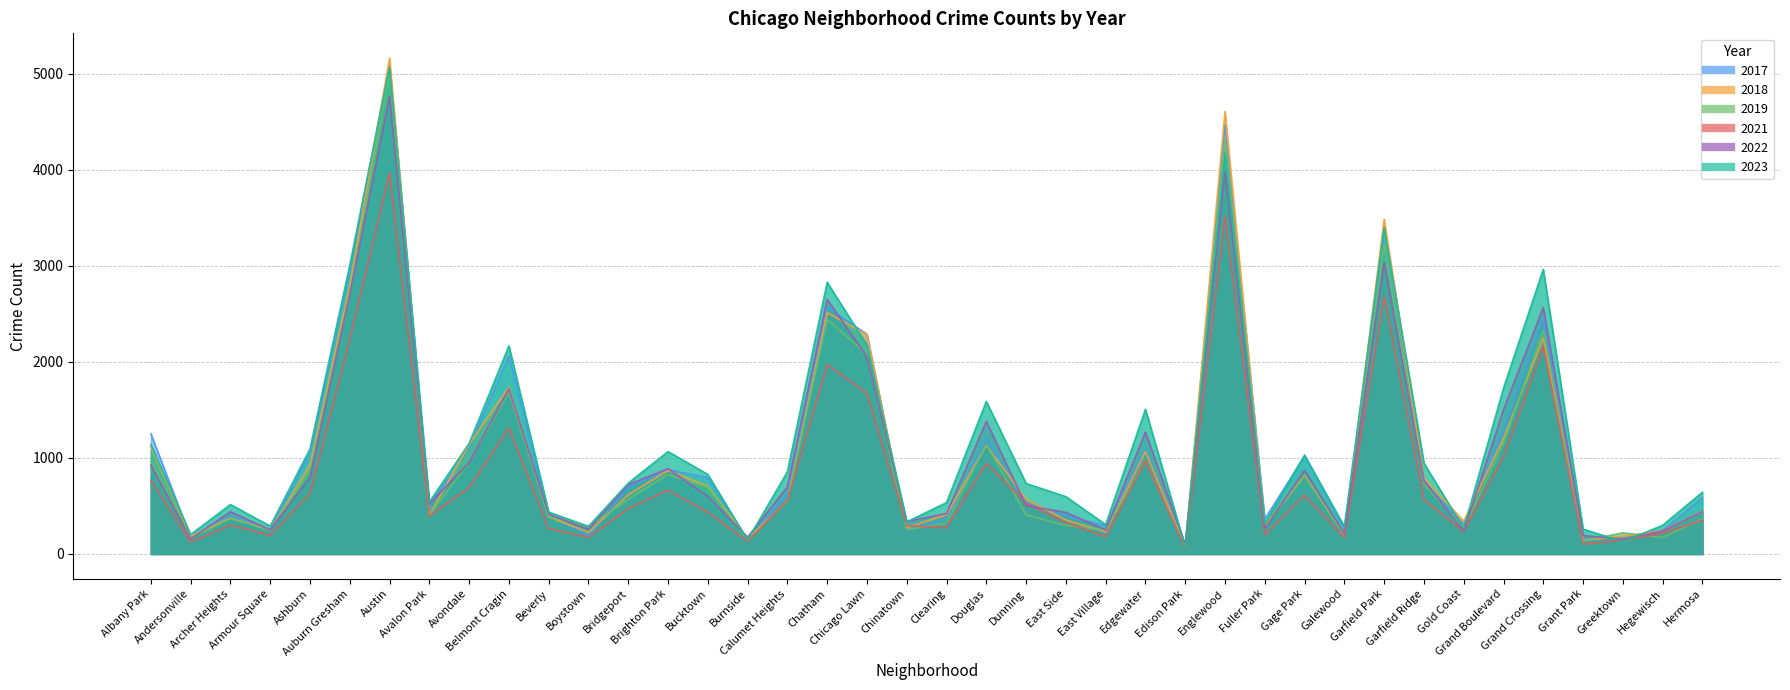

What is the difference between the 2022 values at Edison Park and Grand Crossing?

2466